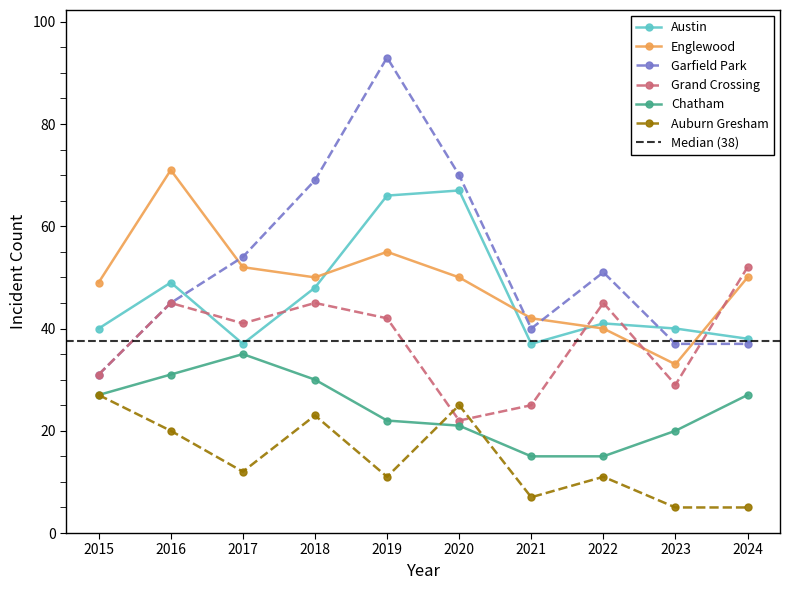

In Grand Crossing, how many points are lower than both neighbors (excluding endpoints)?

3